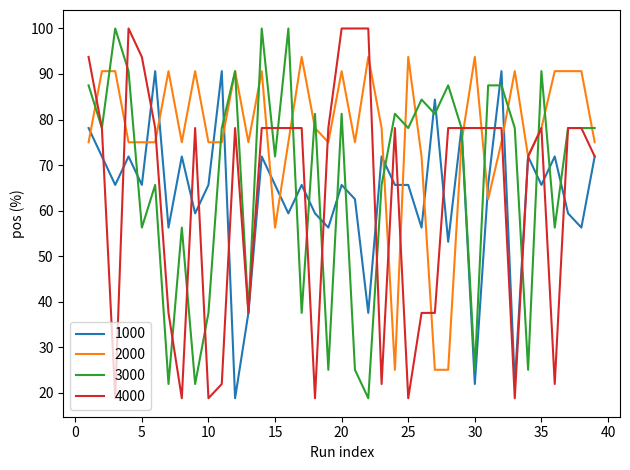

What is the greatest value displayed?

100.0